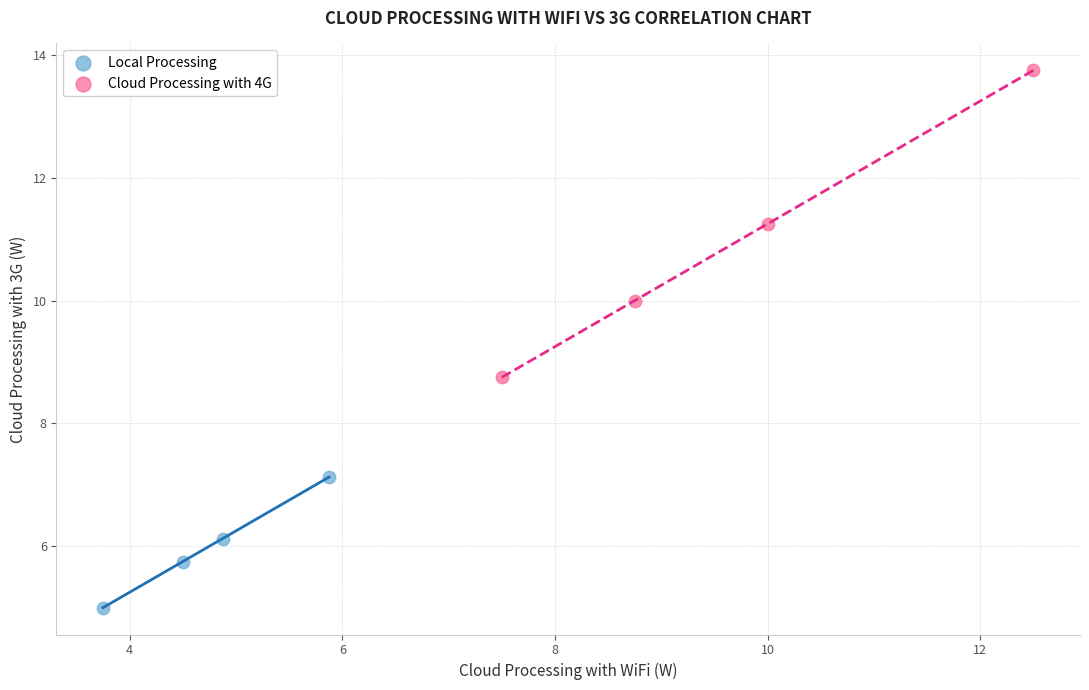

Which series contains the lowest Y value?

Local Processing